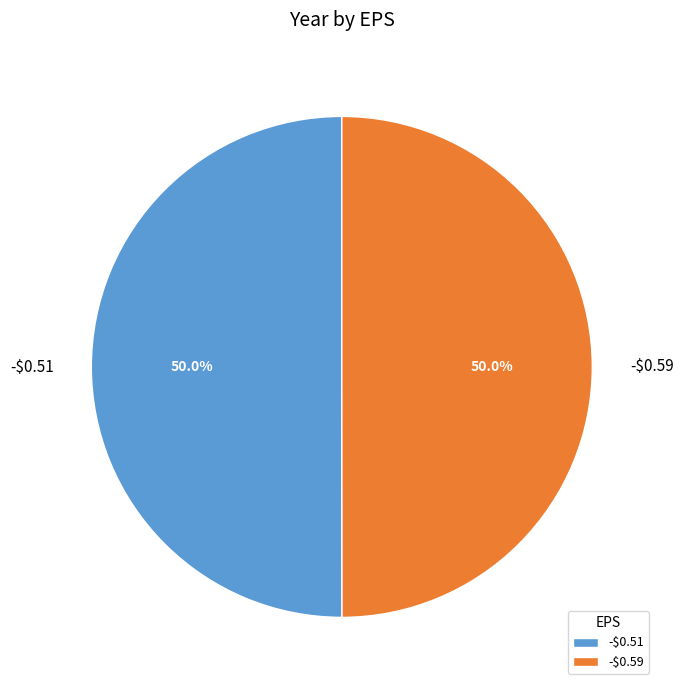

To the nearest percent, what is the combined percentage of -$0.51 and -$0.59?

100%